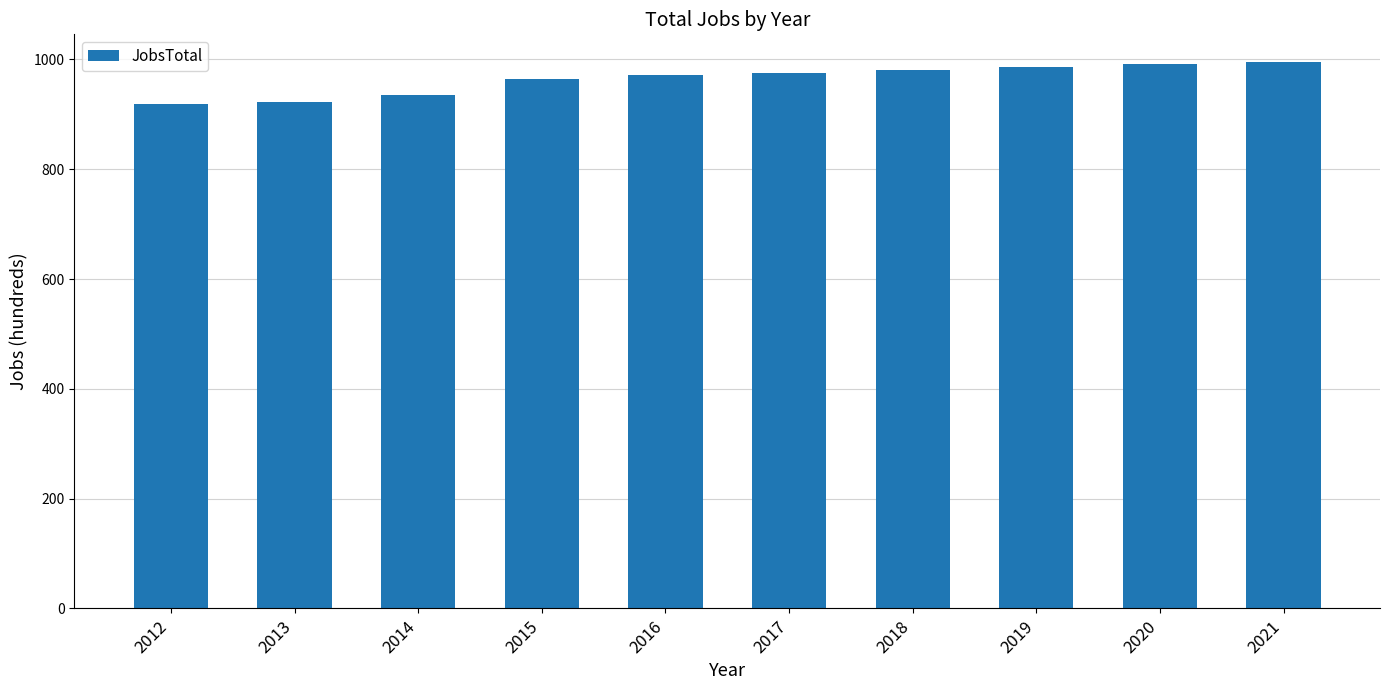

Approximately how many times larger is the value at 2018 compared to 2021?

1.0